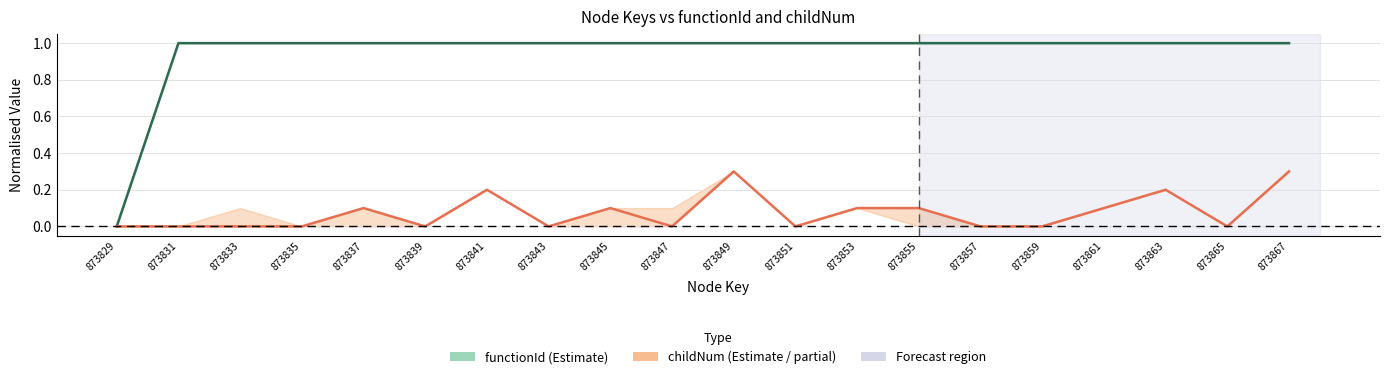

True or false: functionId has a value of 1.3 at 873853.

False